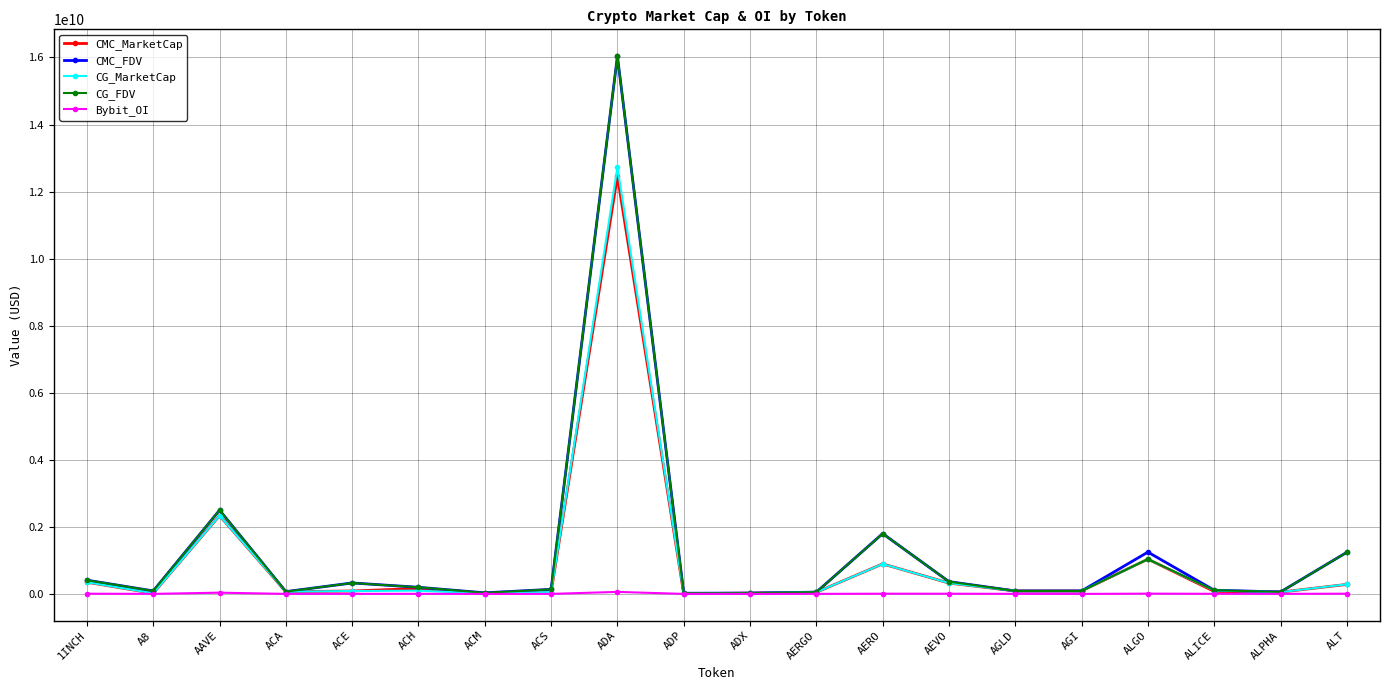

At which label is CG_MarketCap closest to 6367626302?

AAVE